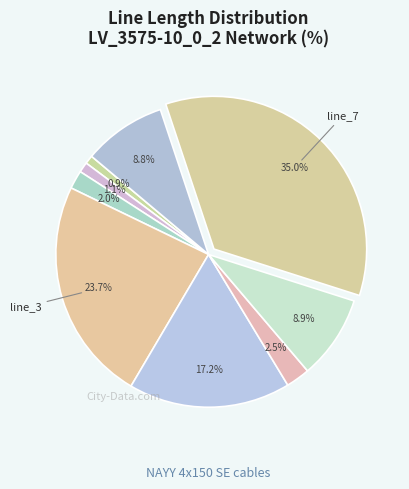

Which slice is the largest?

line_7